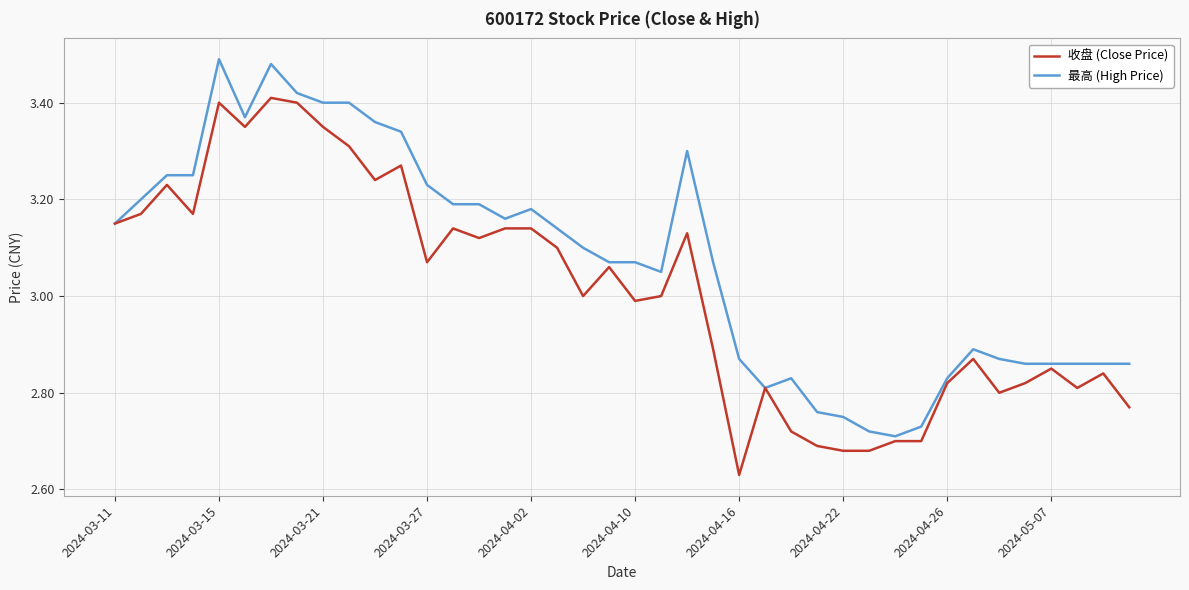

Is this an area chart (filled region under the line)?

No